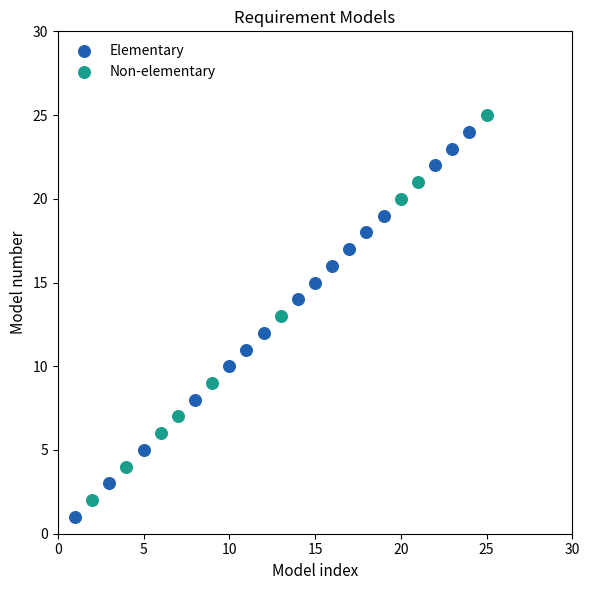

What are all the series names shown in the legend?

Elementary, Non-elementary